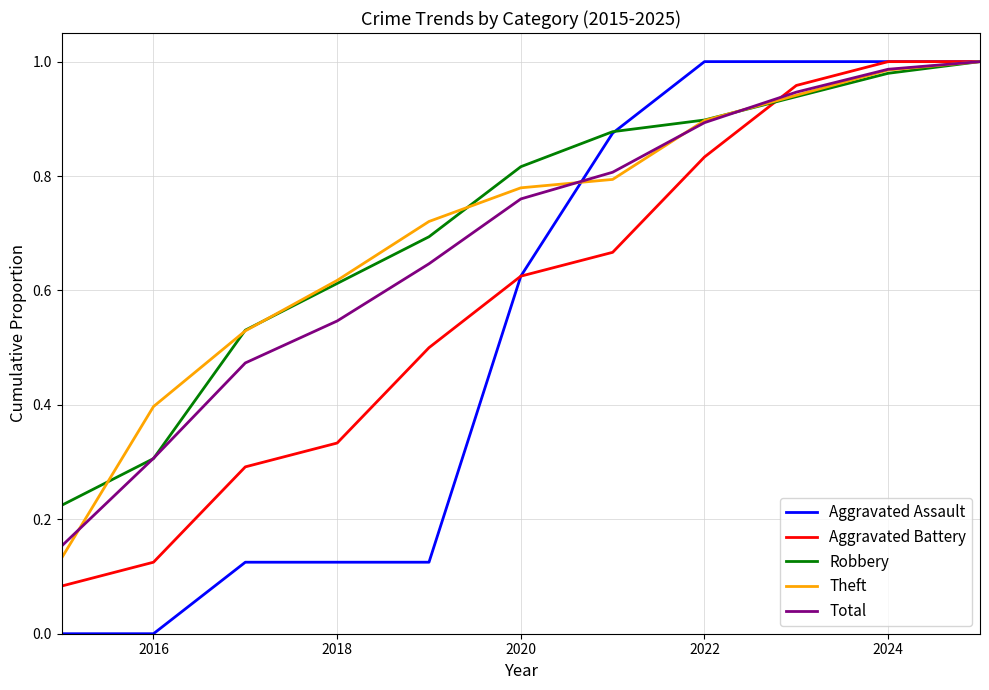

Which series has the widest spread of values?

Aggravated Assault